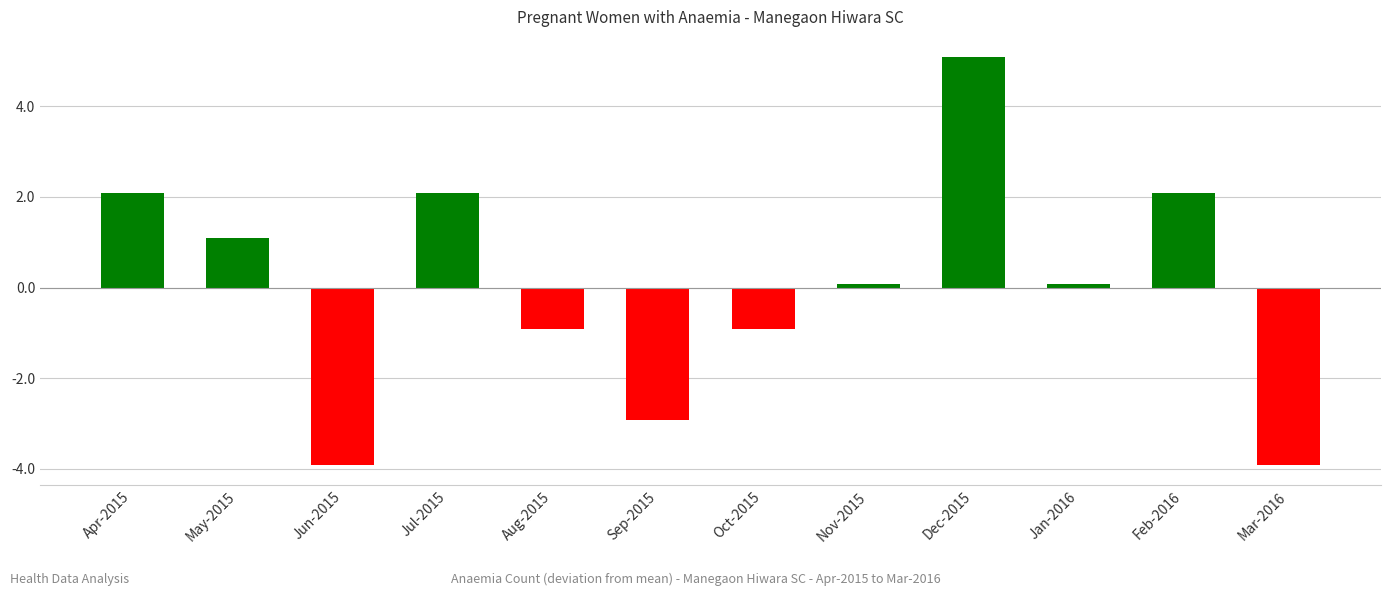

Reading right to left, transcribe all the data shown in this chart.

Mar-2016=-3.9	Feb-2016=2.1	Jan-2016=0.1	Dec-2015=5.1	Nov-2015=0.1	Oct-2015=-0.9	Sep-2015=-2.9	Aug-2015=-0.9	Jul-2015=2.1	Jun-2015=-3.9	May-2015=1.1	Apr-2015=2.1